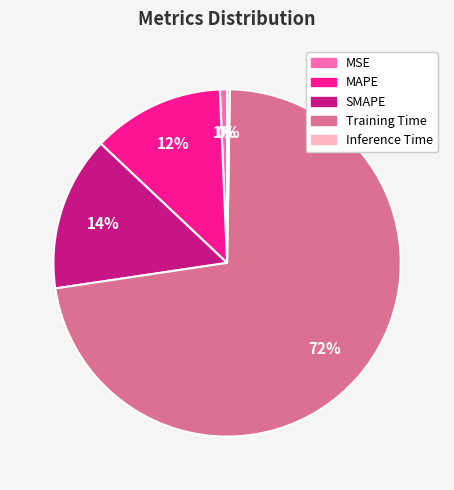

Does any single category account for the majority?

Yes